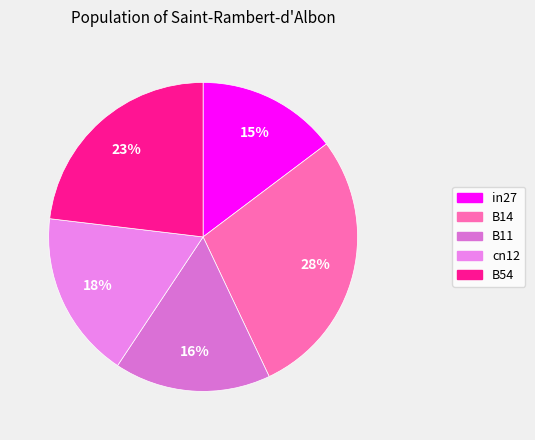

What portion of the pie excludes B11?

83.6%